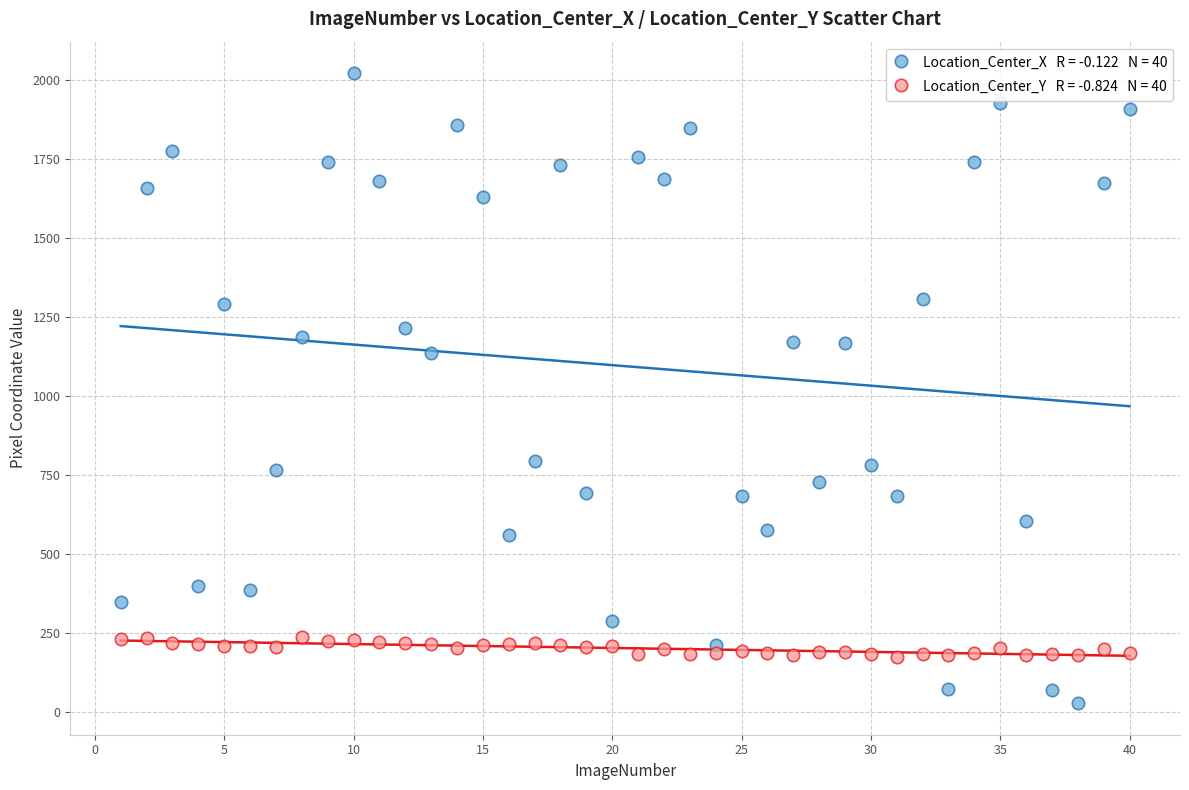

Across all series, what Y value is closest to 1023?

1136.5